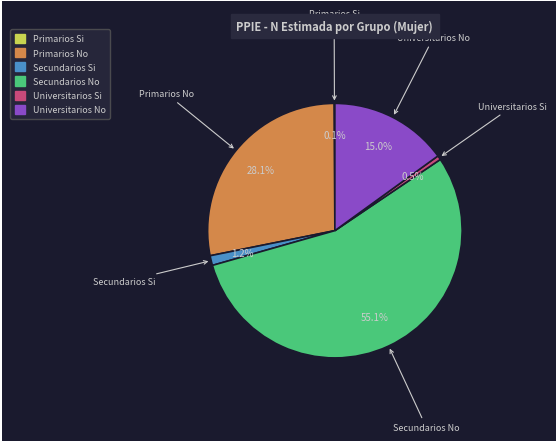

Is there a majority slice in this chart?

Yes